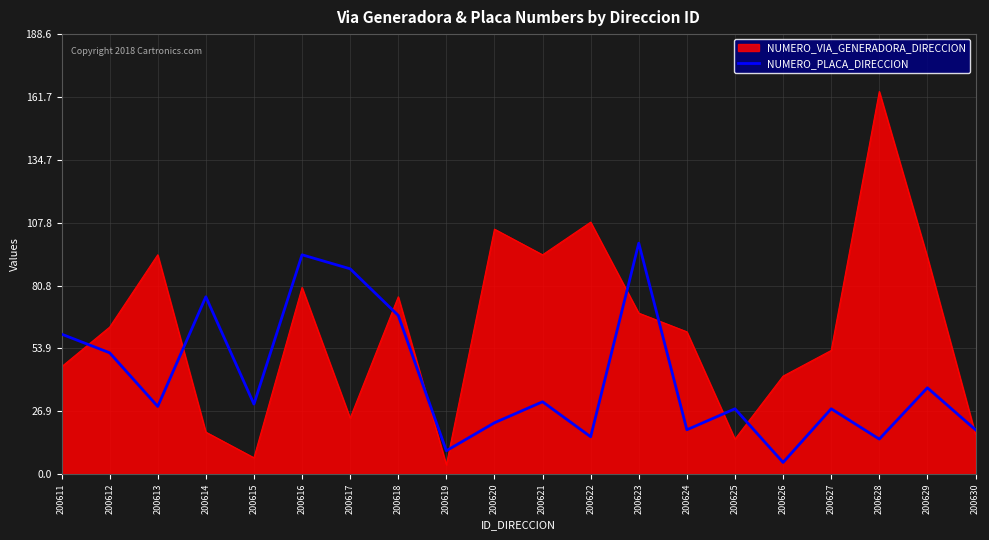

List the series in order of their peak value, highest first.

NUMERO_VIA_GENERADORA_DIRECCION, NUMERO_PLACA_DIRECCION